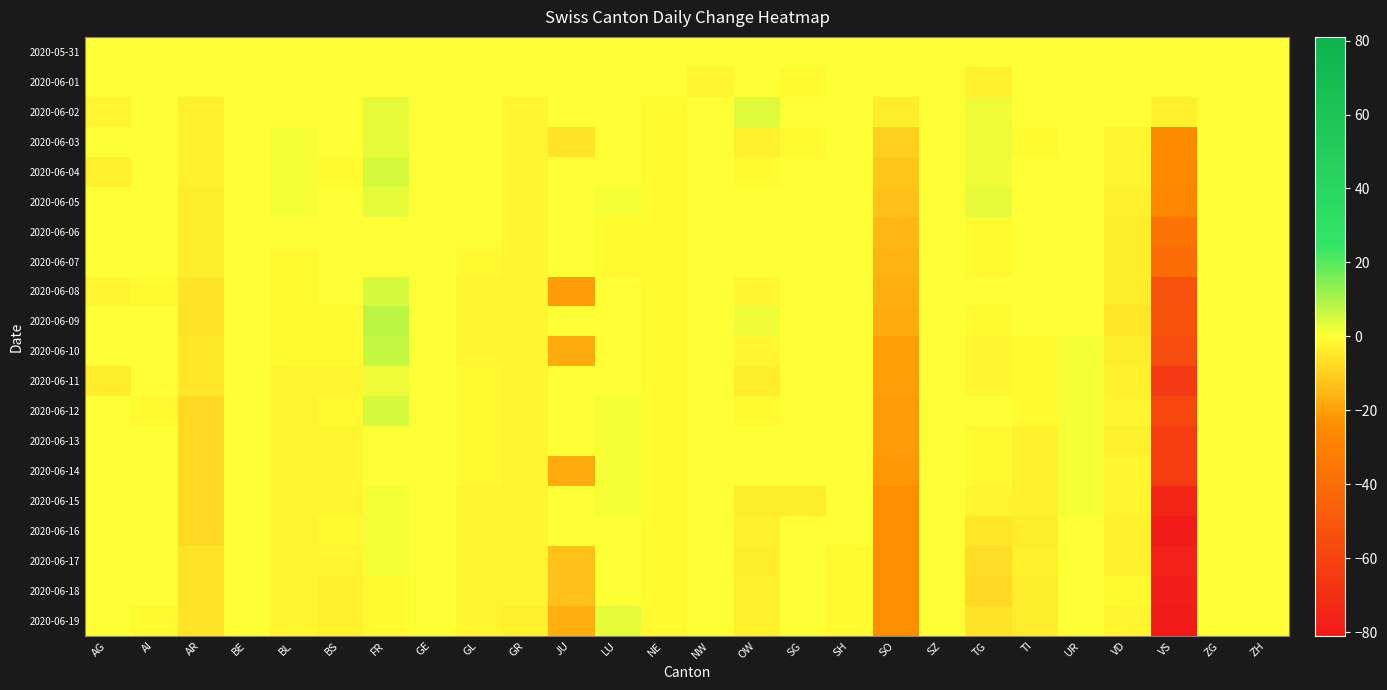

Count the number of data series in this chart.

20